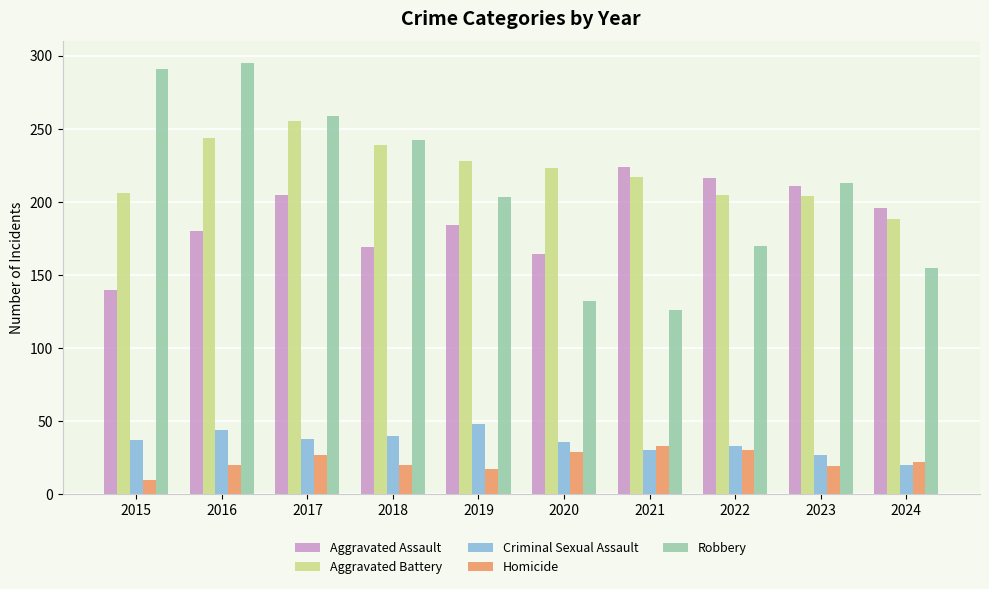

What is the greatest value displayed?

295